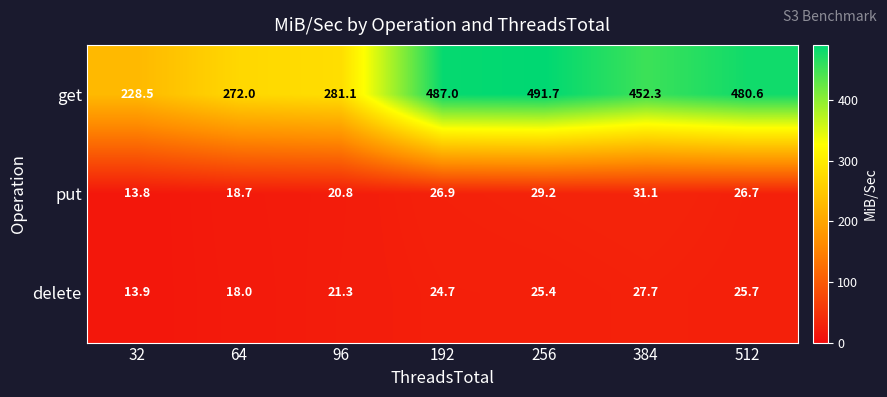

Which category has the highest value in the get series?

256